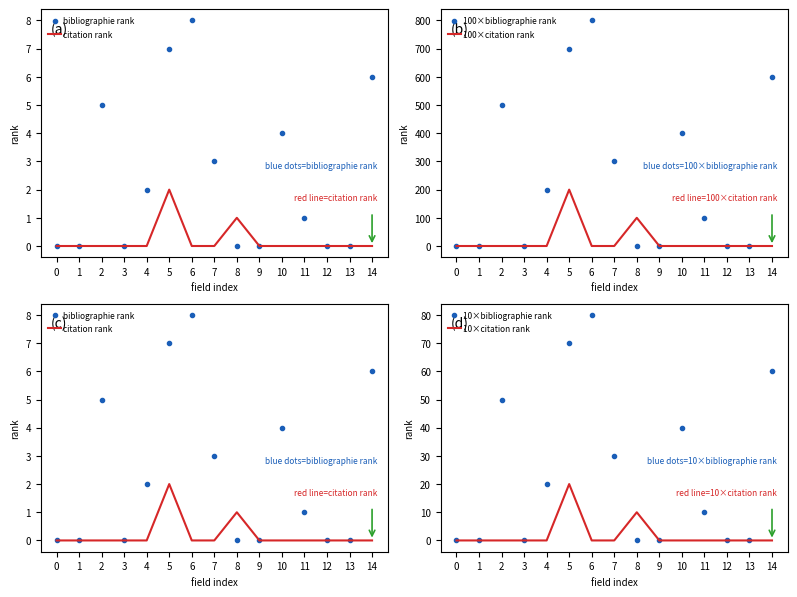

Is the value of 10×citation rank at 13 greater than the value of bibliographie rank at 13?

No